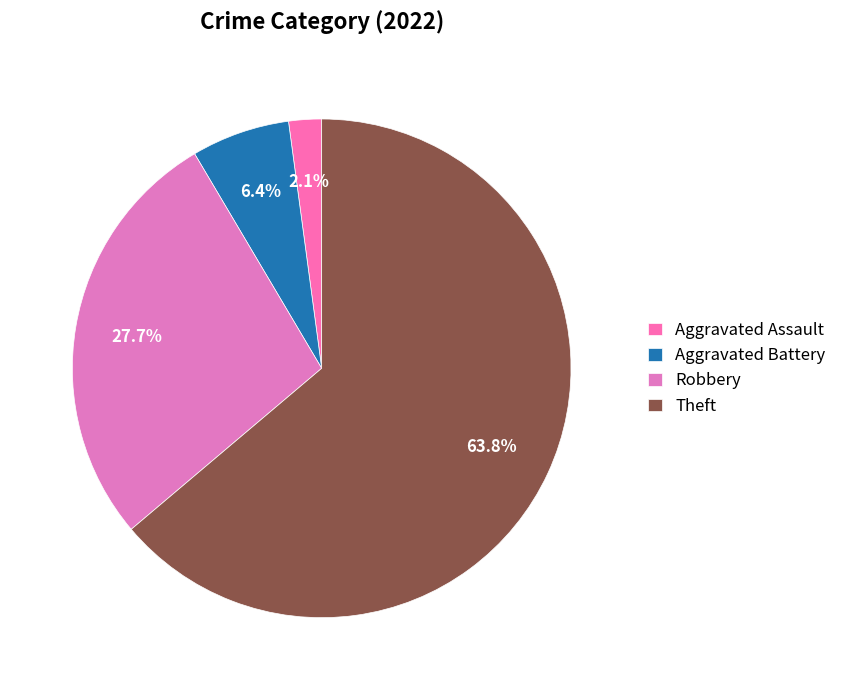

Approximately how many times larger is the value at Aggravated Assault compared to Aggravated Battery?

0.3